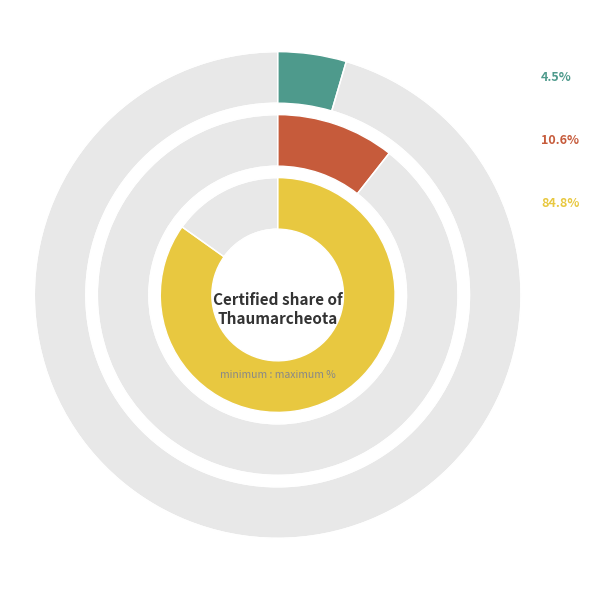

Rank the categories by value from highest to lowest.

MESO, DCM, SRF